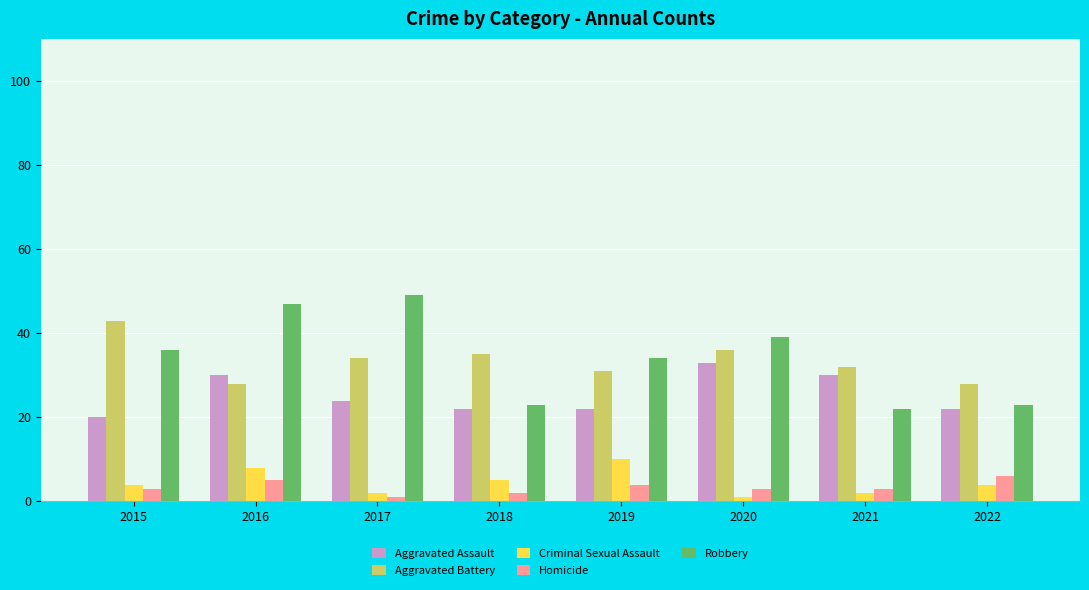

Does the chart contain stacked bars?

No